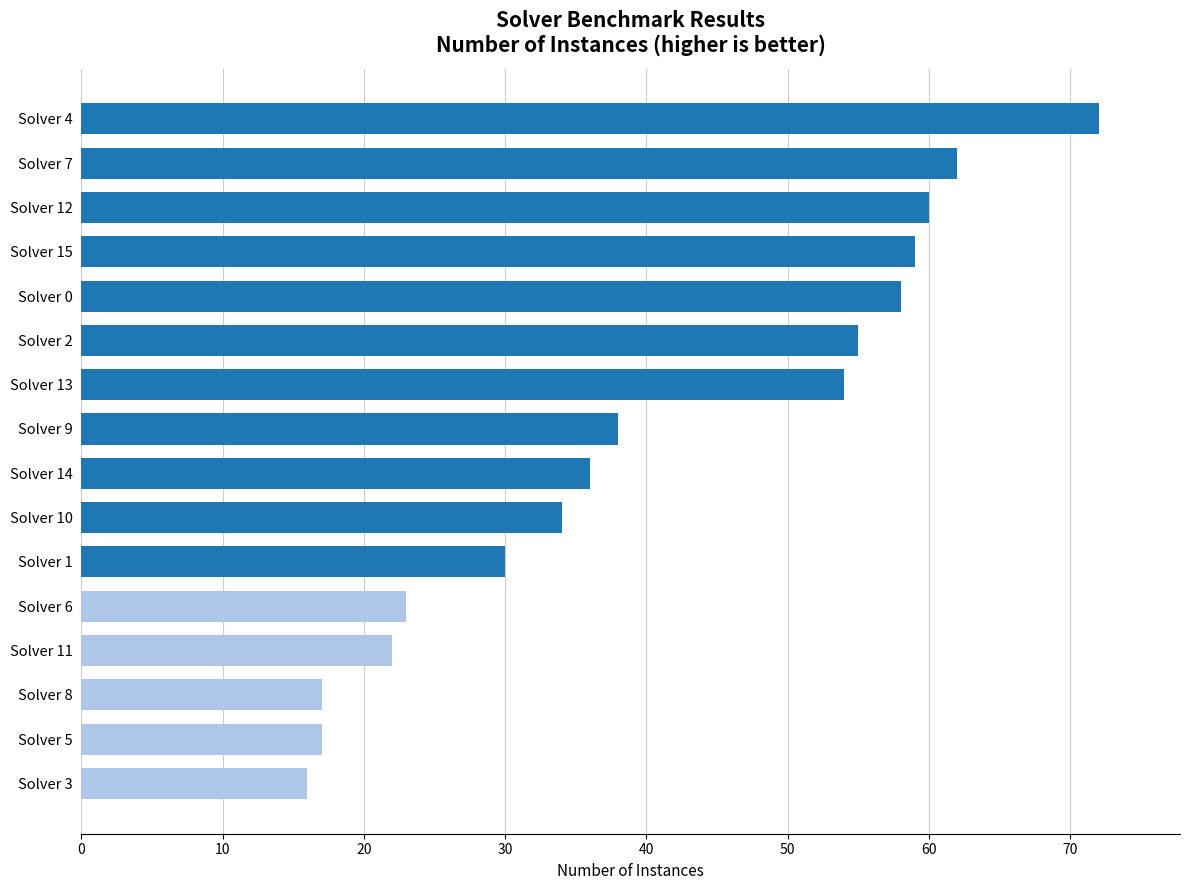

At which label is the value closest to 44?

Solver 9